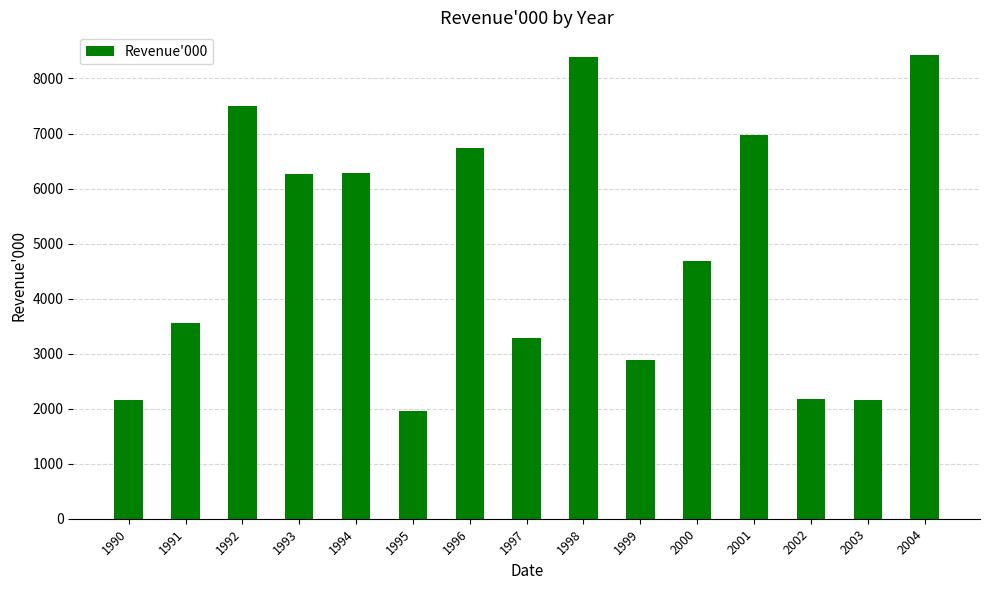

Which label corresponds to the smallest value in the chart?

1995